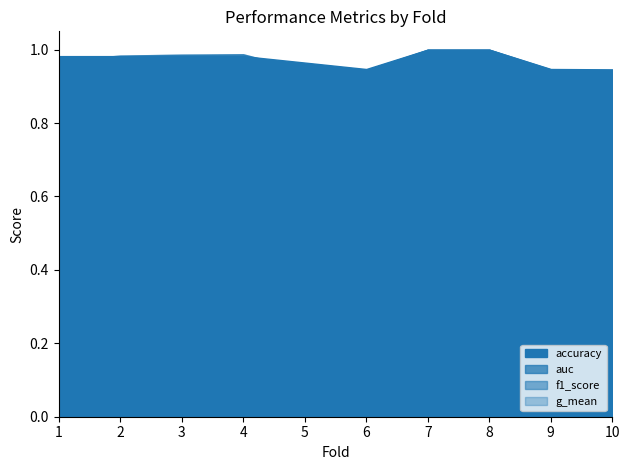

Reading left to right, what are all the values shown in this chart?

accuracy: 1.0	1.0	1.0	1.0	1.0	0.9	1.0	1.0	0.9	0.9
auc: 1.0	1.0	1.0	1.0	0.9	0.9	1.0	1.0	0.9	0.9
f1_score: 1.0	1.0	1.0	1.0	0.9	0.9	1.0	1.0	0.9	0.9
g_mean: 1.0	1.0	1.0	1.0	0.9	0.9	1.0	1.0	0.9	0.9